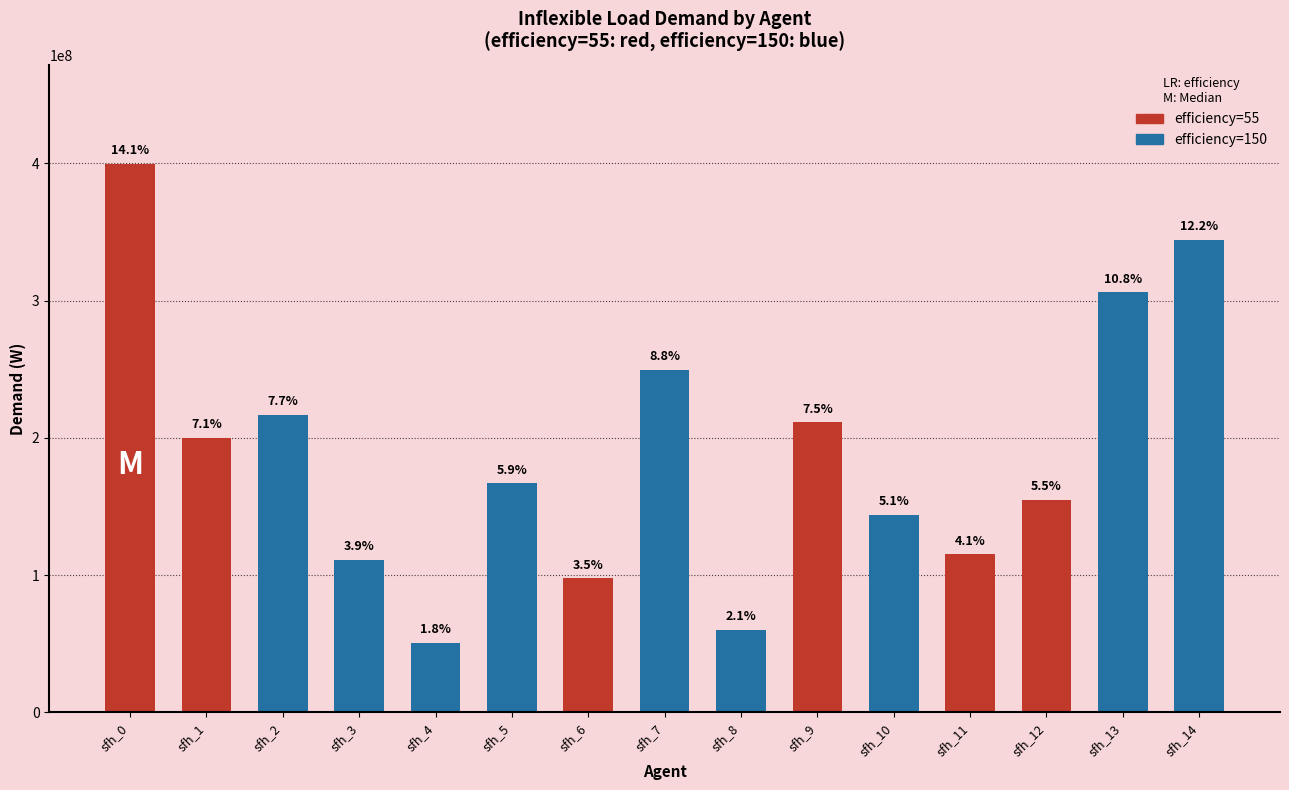

What is the value of the 4th bar from the left?

111233000